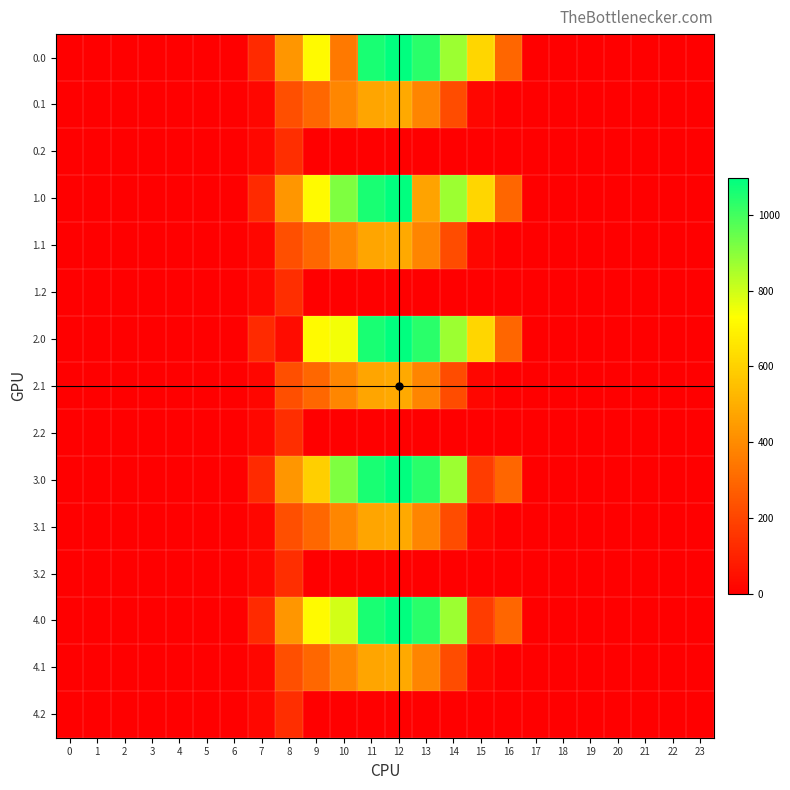

Reading right to left, list all the values displayed in this chart.

0.0: 23=0.0	22=0.0	21=0.0	20=0.0	19=0.0	18=0.0	17=0.0	16=294.5	15=615.9	14=870.6	13=1032.9	12=1096.7	11=1060.3	10=350.7	9=716.9	8=430.3	7=120.6	6=0.0	5=0.0	4=0.0	3=0.0	2=0.0	1=0.0	0=0.0
0.1: 23=0.0	22=0.0	21=0.0	20=0.0	19=0.0	18=0.0	17=0.0	16=0.0	15=17.3	14=219.2	13=382.7	12=485.4	11=471.7	10=388.1	9=295.9	8=227.5	7=17.7	6=0.0	5=0.0	4=0.0	3=0.0	2=0.0	1=0.0	0=0.0
0.2: 23=0.0	22=0.0	21=0.0	20=0.0	19=0.0	18=0.0	17=0.0	16=0.0	15=0.0	14=0.0	13=0.0	12=0.0	11=0.0	10=0.0	9=0.0	8=134.2	7=22.3	6=0.0	5=0.0	4=0.0	3=0.0	2=0.0	1=0.0	0=0.0
1.0: 23=0.0	22=0.0	21=0.0	20=0.0	19=0.0	18=0.0	17=0.0	16=294.5	15=615.9	14=870.6	13=467.4	12=1096.7	11=1060.3	10=916.2	9=716.9	8=430.3	7=120.6	6=0.0	5=0.0	4=0.0	3=0.0	2=0.0	1=0.0	0=0.0
1.1: 23=0.0	22=0.0	21=0.0	20=0.0	19=0.0	18=0.0	17=0.0	16=0.0	15=17.3	14=219.2	13=382.7	12=485.4	11=471.7	10=388.1	9=295.9	8=227.5	7=17.7	6=0.0	5=0.0	4=0.0	3=0.0	2=0.0	1=0.0	0=0.0
1.2: 23=0.0	22=0.0	21=0.0	20=0.0	19=0.0	18=0.0	17=0.0	16=0.0	15=0.0	14=0.0	13=0.0	12=0.0	11=0.0	10=0.0	9=0.0	8=134.2	7=22.3	6=0.0	5=0.0	4=0.0	3=0.0	2=0.0	1=0.0	0=0.0
2.0: 23=0.0	22=0.0	21=0.0	20=0.0	19=0.0	18=0.0	17=0.0	16=294.5	15=615.9	14=870.6	13=1032.9	12=1096.7	11=1060.3	10=746.0	9=716.9	8=35.0	7=120.6	6=0.0	5=0.0	4=0.0	3=0.0	2=0.0	1=0.0	0=0.0
2.1: 23=0.0	22=0.0	21=0.0	20=0.0	19=0.0	18=0.0	17=0.0	16=0.0	15=17.3	14=219.2	13=382.7	12=485.4	11=471.7	10=388.1	9=295.9	8=227.5	7=17.7	6=0.0	5=0.0	4=0.0	3=0.0	2=0.0	1=0.0	0=0.0
2.2: 23=0.0	22=0.0	21=0.0	20=0.0	19=0.0	18=0.0	17=0.0	16=0.0	15=0.0	14=0.0	13=0.0	12=0.0	11=0.0	10=0.0	9=0.0	8=134.2	7=22.3	6=0.0	5=0.0	4=0.0	3=0.0	2=0.0	1=0.0	0=0.0
3.0: 23=0.0	22=0.0	21=0.0	20=0.0	19=0.0	18=0.0	17=0.0	16=294.5	15=172.8	14=870.6	13=1032.9	12=1096.7	11=1060.3	10=916.2	9=594.4	8=430.3	7=120.6	6=0.0	5=0.0	4=0.0	3=0.0	2=0.0	1=0.0	0=0.0
3.1: 23=0.0	22=0.0	21=0.0	20=0.0	19=0.0	18=0.0	17=0.0	16=0.0	15=17.3	14=219.2	13=382.7	12=485.4	11=471.7	10=388.1	9=295.9	8=227.5	7=17.7	6=0.0	5=0.0	4=0.0	3=0.0	2=0.0	1=0.0	0=0.0
3.2: 23=0.0	22=0.0	21=0.0	20=0.0	19=0.0	18=0.0	17=0.0	16=0.0	15=0.0	14=0.0	13=0.0	12=0.0	11=0.0	10=0.0	9=0.0	8=134.2	7=22.3	6=0.0	5=0.0	4=0.0	3=0.0	2=0.0	1=0.0	0=0.0
4.0: 23=0.0	22=0.0	21=0.0	20=0.0	19=0.0	18=0.0	17=0.0	16=294.5	15=172.8	14=870.6	13=1032.9	12=1096.7	11=1060.3	10=793.7	9=716.9	8=430.3	7=120.6	6=0.0	5=0.0	4=0.0	3=0.0	2=0.0	1=0.0	0=0.0
4.1: 23=0.0	22=0.0	21=0.0	20=0.0	19=0.0	18=0.0	17=0.0	16=0.0	15=17.3	14=219.2	13=382.7	12=485.4	11=471.7	10=388.1	9=295.9	8=227.5	7=17.7	6=0.0	5=0.0	4=0.0	3=0.0	2=0.0	1=0.0	0=0.0
4.2: 23=0.0	22=0.0	21=0.0	20=0.0	19=0.0	18=0.0	17=0.0	16=0.0	15=0.0	14=0.0	13=0.0	12=0.0	11=0.0	10=0.0	9=0.0	8=134.2	7=22.3	6=0.0	5=0.0	4=0.0	3=0.0	2=0.0	1=0.0	0=0.0